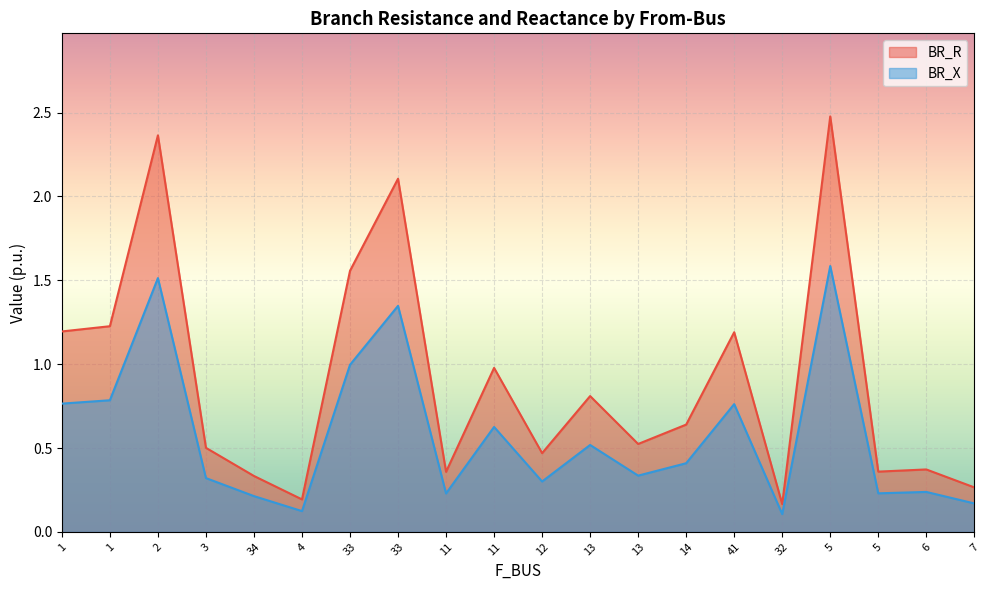

Between 2 and 33, which series saw the biggest shift?

BR_R